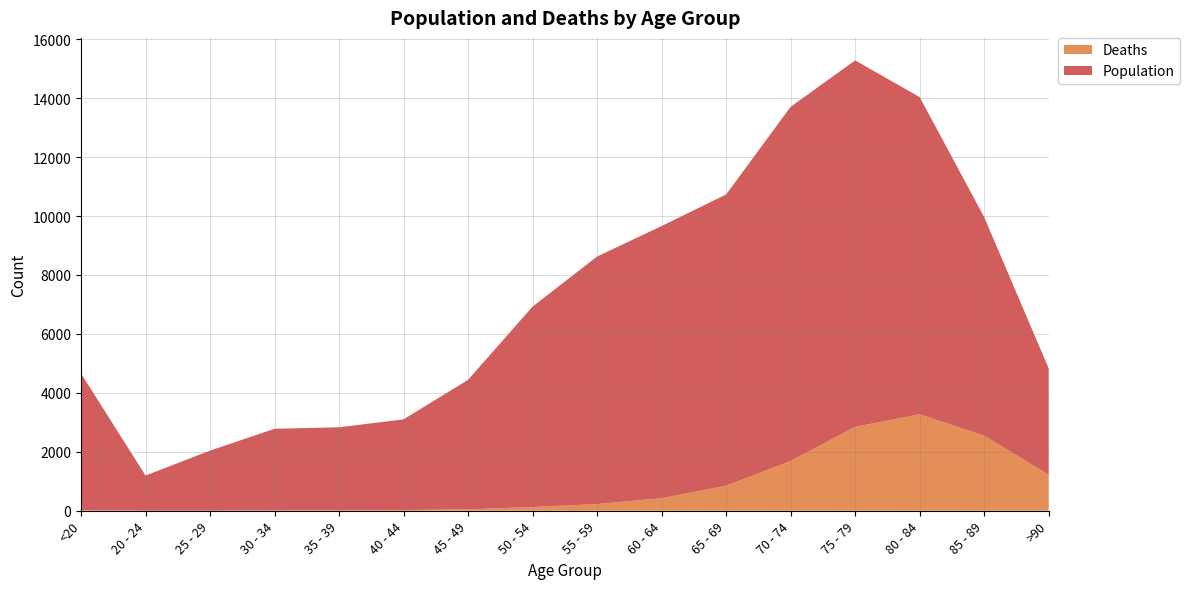

Reading right to left, extract all data points from this chart.

Deaths: 1224	2548	3273	2848	1690	850	426	227	126	47	24	18	17	3	4	18
Population: 3604	7417	10764	12434	12018	9883	9236	8400	6803	4396	3078	2814	2765	2038	1191	4641